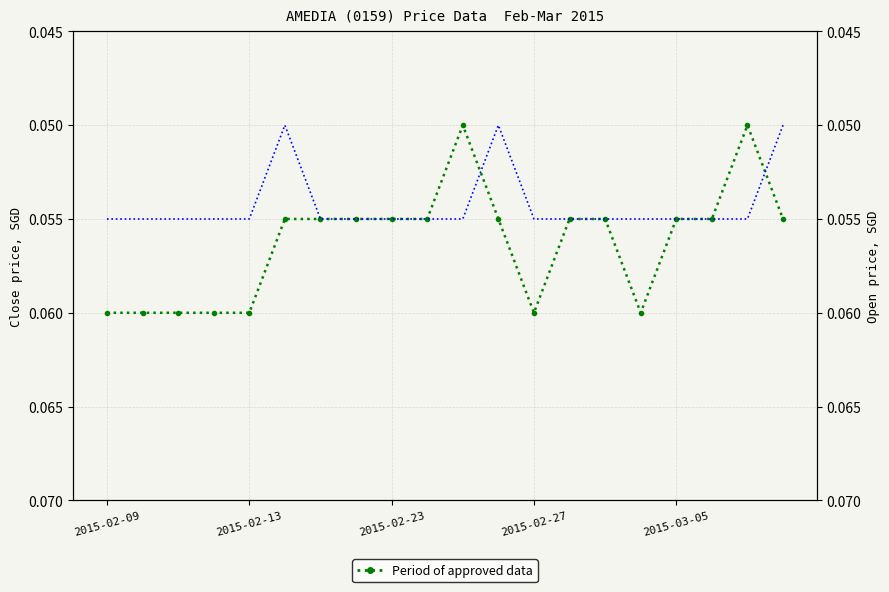

At which category does the chart reach its peak across all series?

2015-02-09